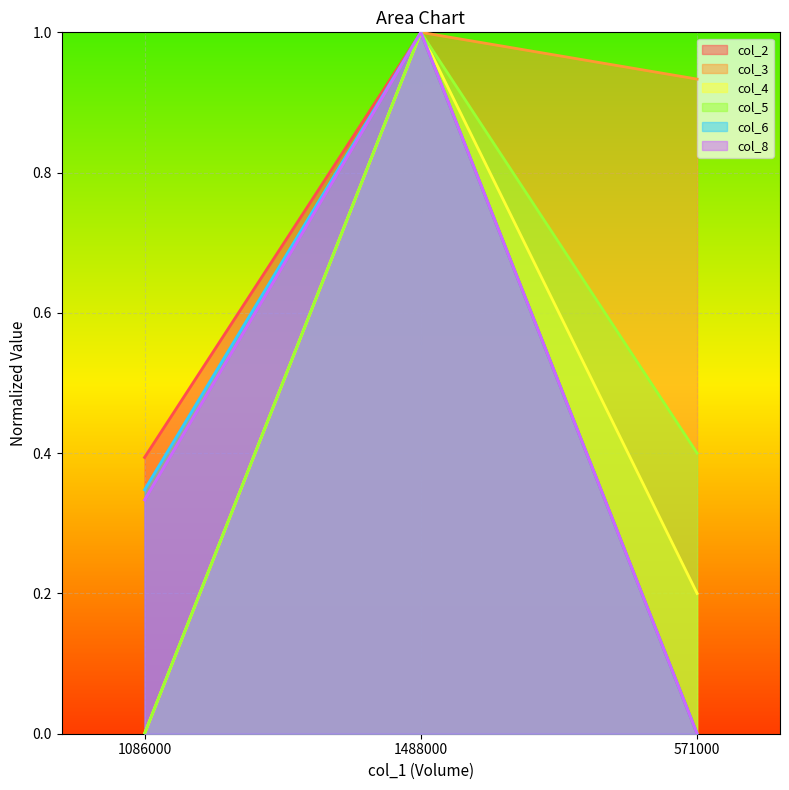

Does the chart display data point markers on the line(s)?

No